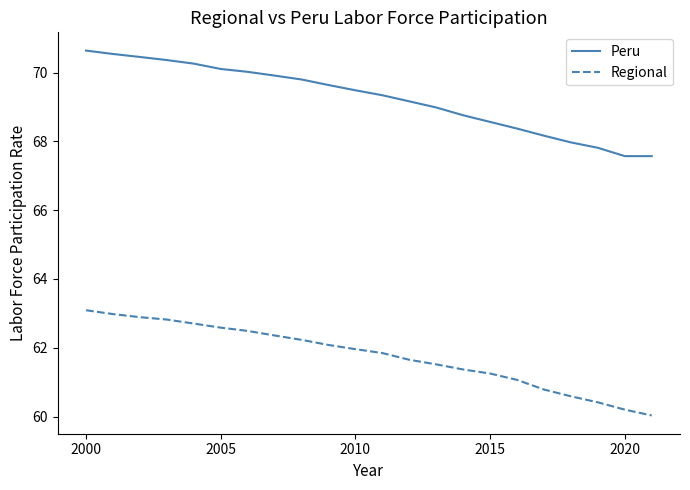

Rank the series by their average value, from highest to lowest.

Peru, Regional